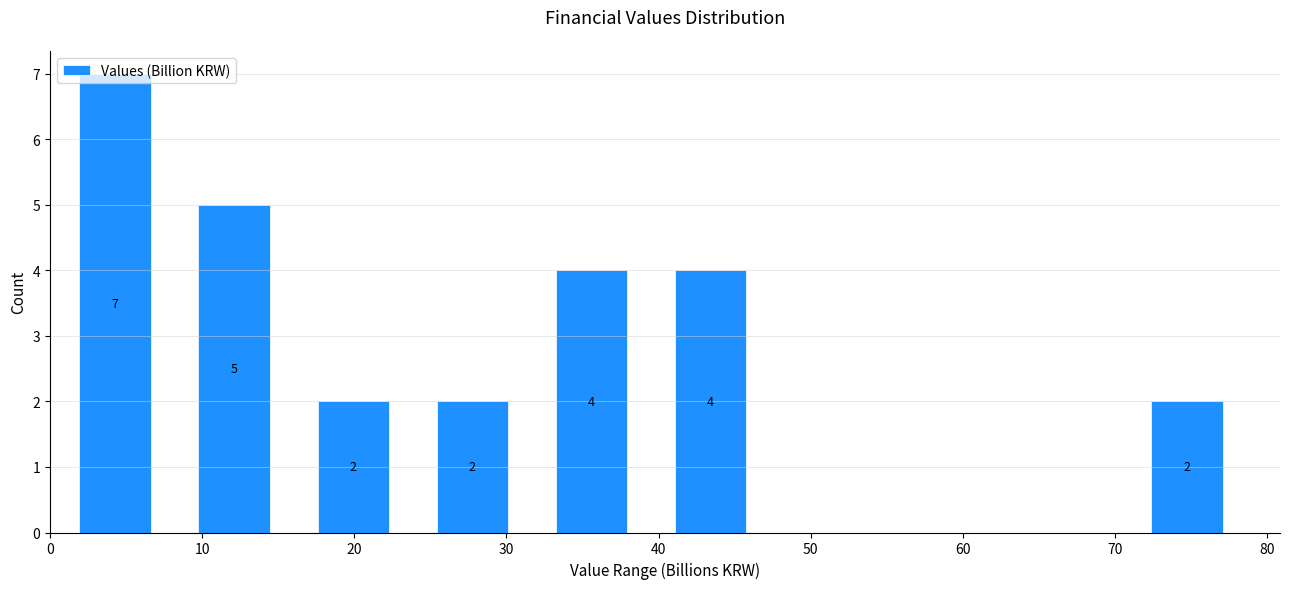

Over which range of the x-axis is the bar tallest?

0 to 8